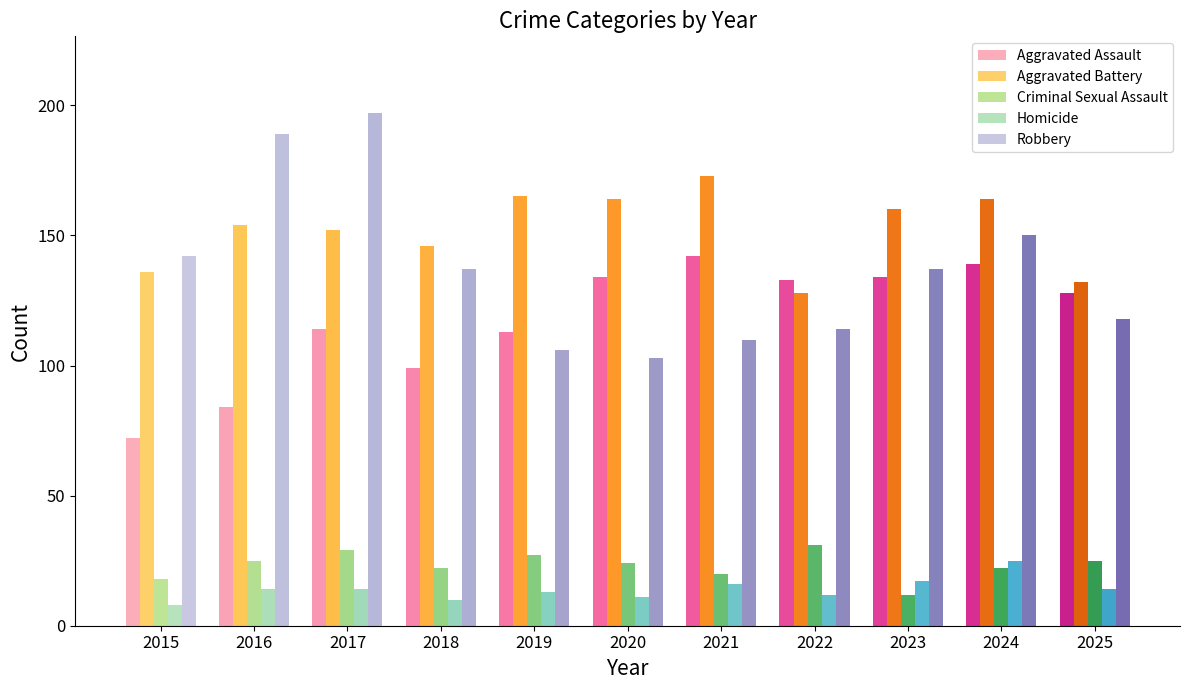

How many categories are shown in the chart?

11